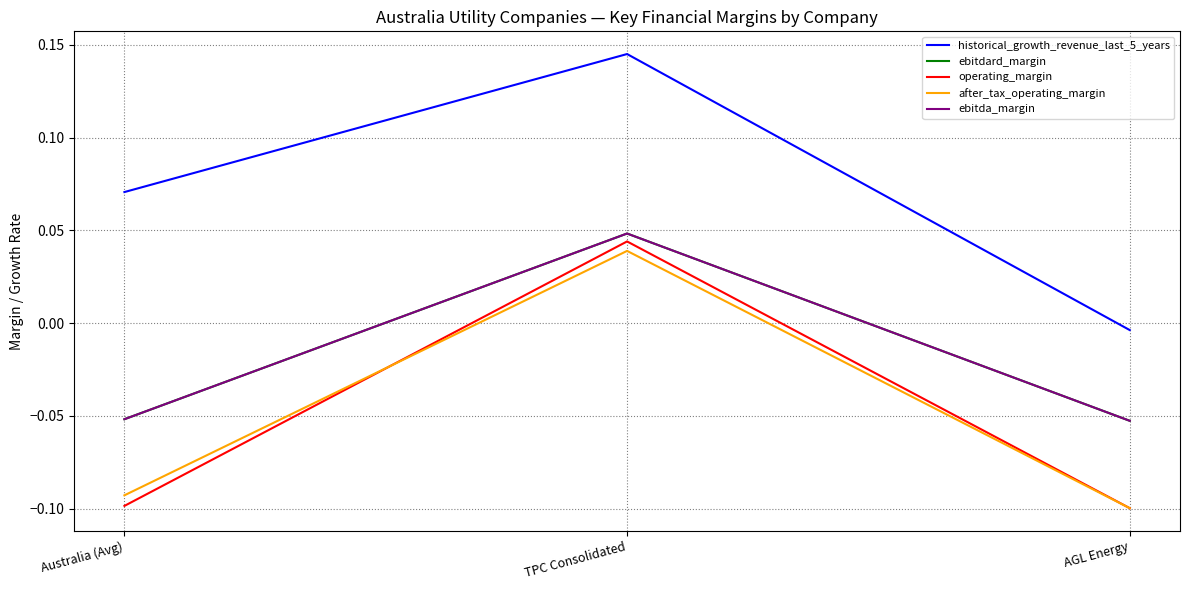

The operating_margin series shows -0.2 at Australia (Avg). True or false?

False